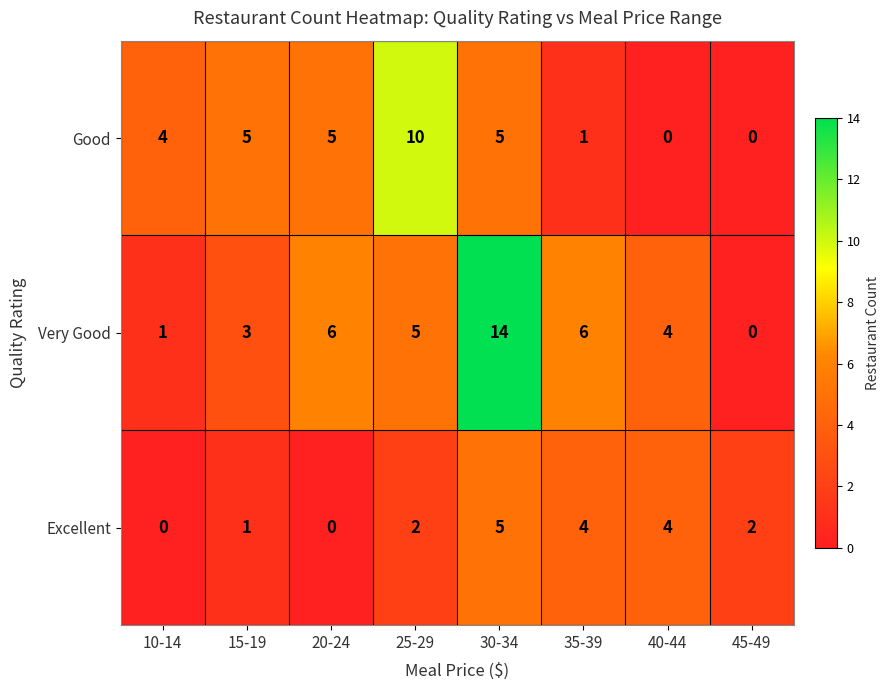

Which label corresponds to the largest value in the chart?

30-34